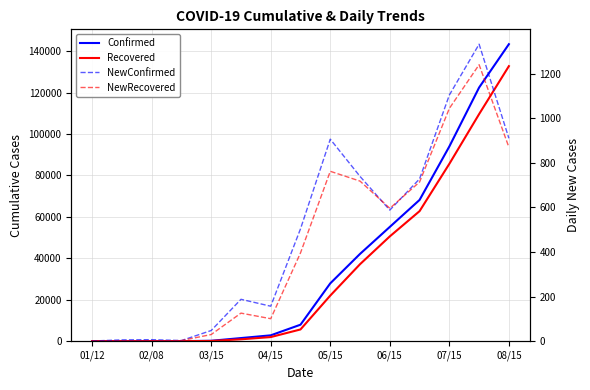

True or false: NewRecovered has more than 2 points higher than both neighbors.

True